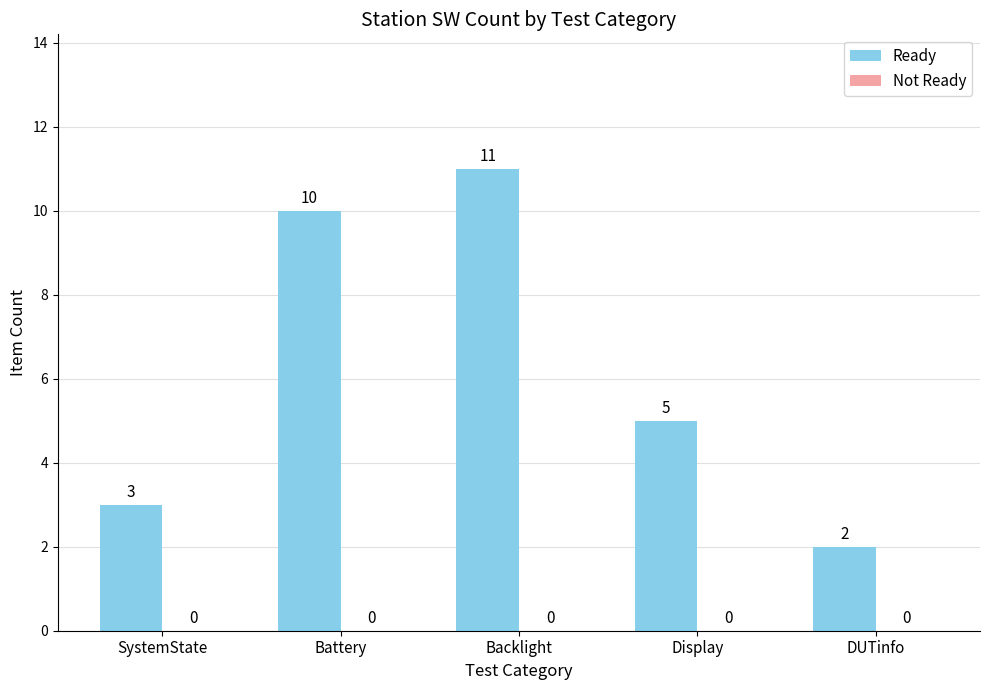

Rank the categories by value from highest to lowest.

Backlight, Battery, Display, SystemState, DUTinfo